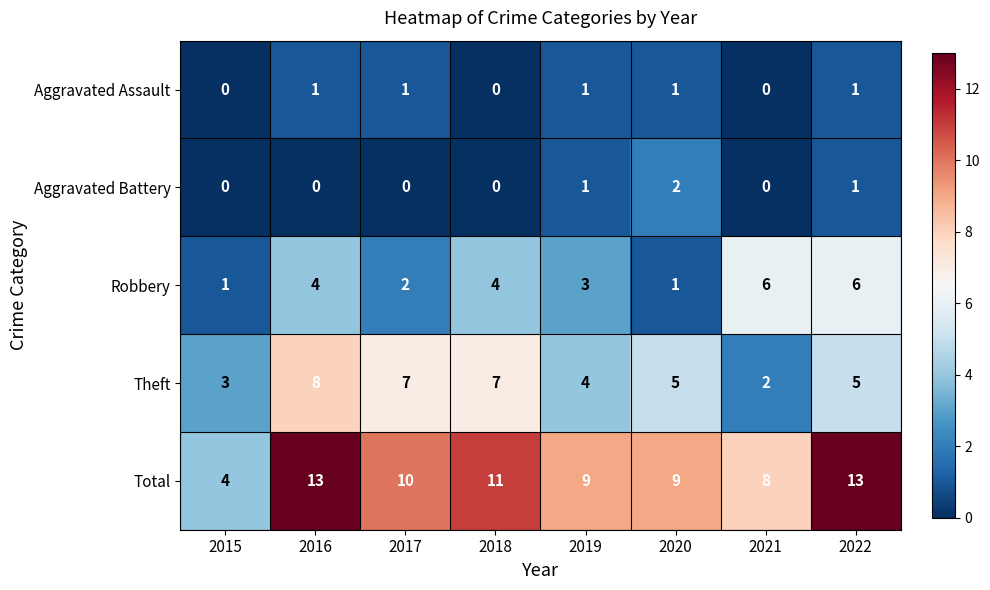

Which series has the largest total across all categories?

Total